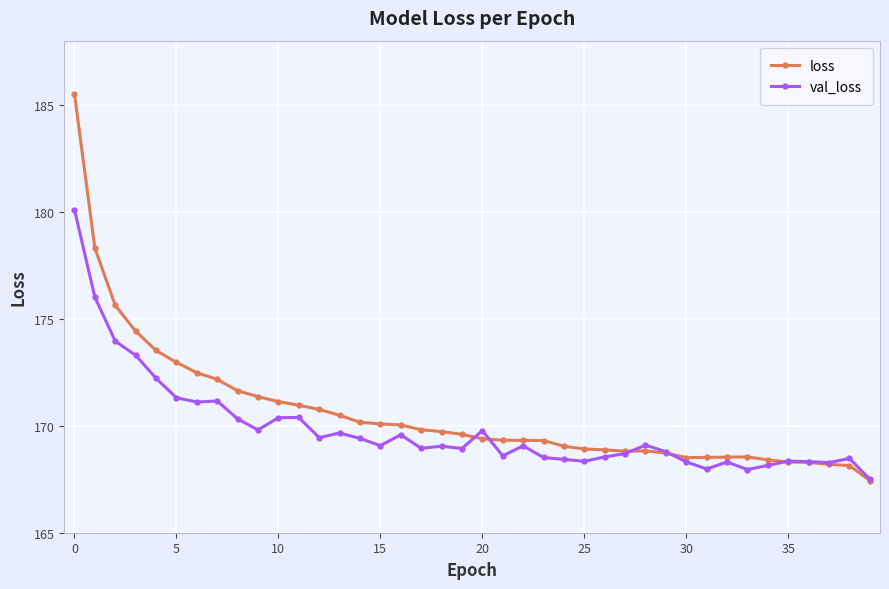

Count the number of categories in the chart.

40